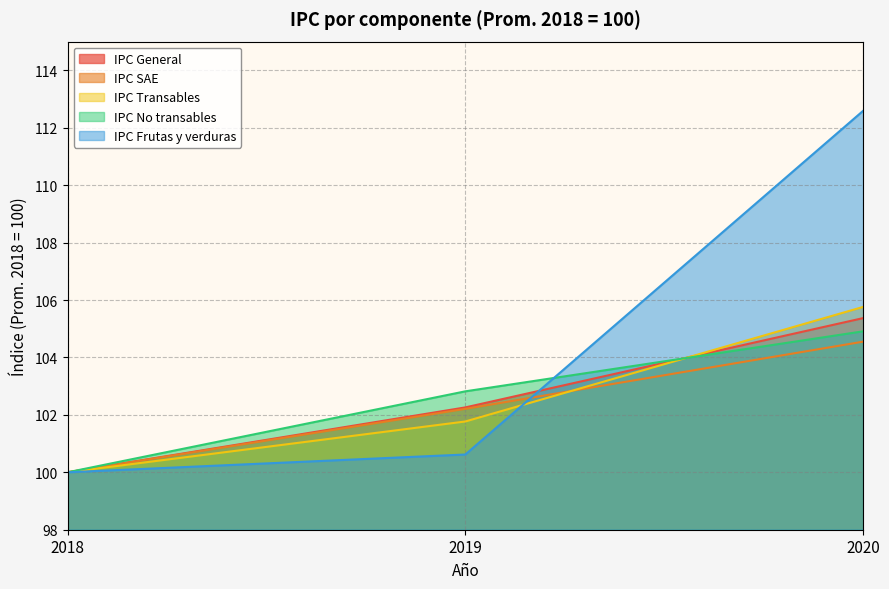

Reading right to left, list all the values displayed in this chart.

IPC General: 105.4	102.3	100.0
IPC SAE: 104.5	102.2	100.0
IPC Transables: 105.8	101.8	100.0
IPC No transables: 104.9	102.8	100.0
IPC Frutas y verduras: 112.6	100.6	100.0